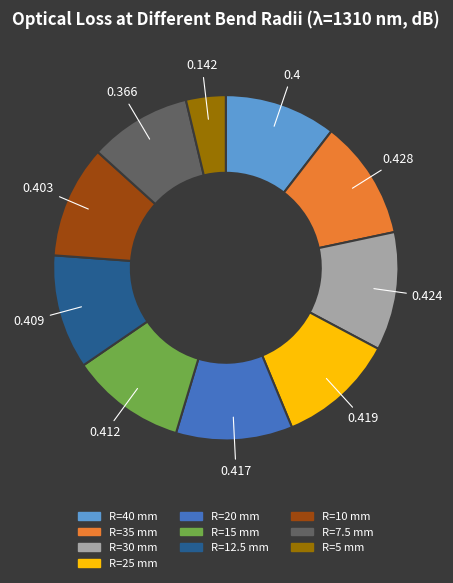

Is there any slice that represents more than half of the pie?

No